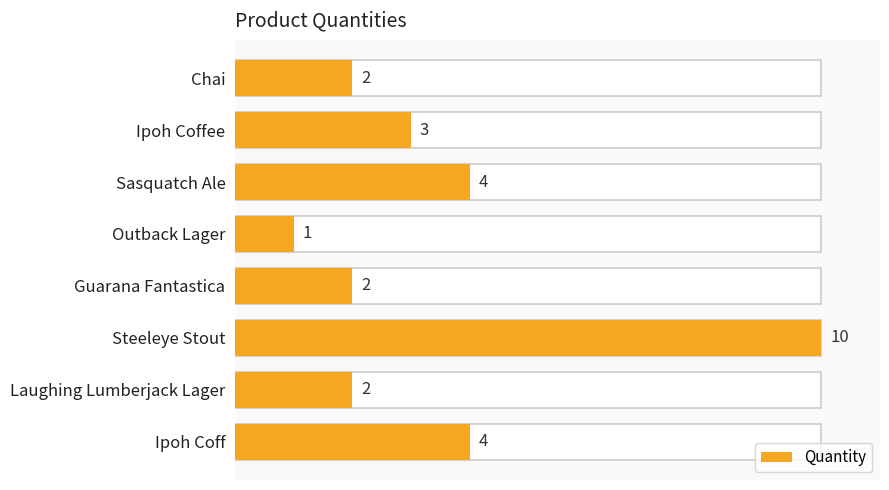

What is the difference between the maximum and minimum values?

9